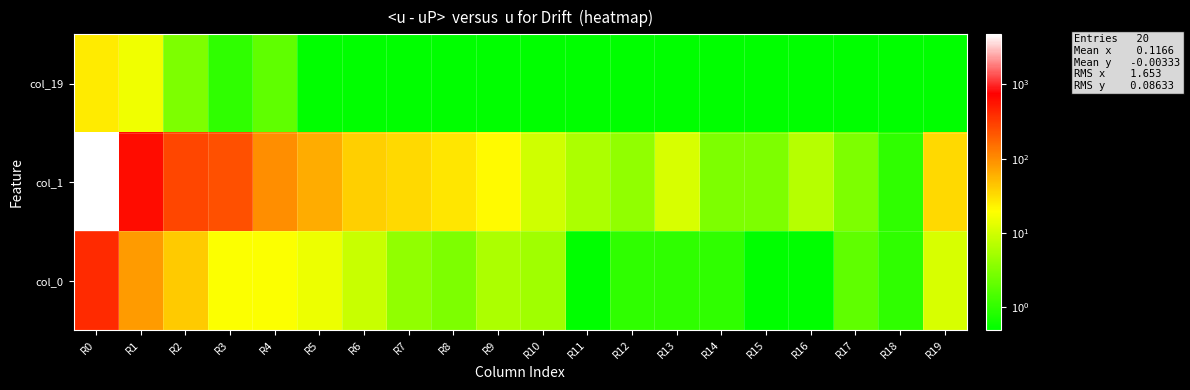

Which series has the largest total across all categories?

col_1